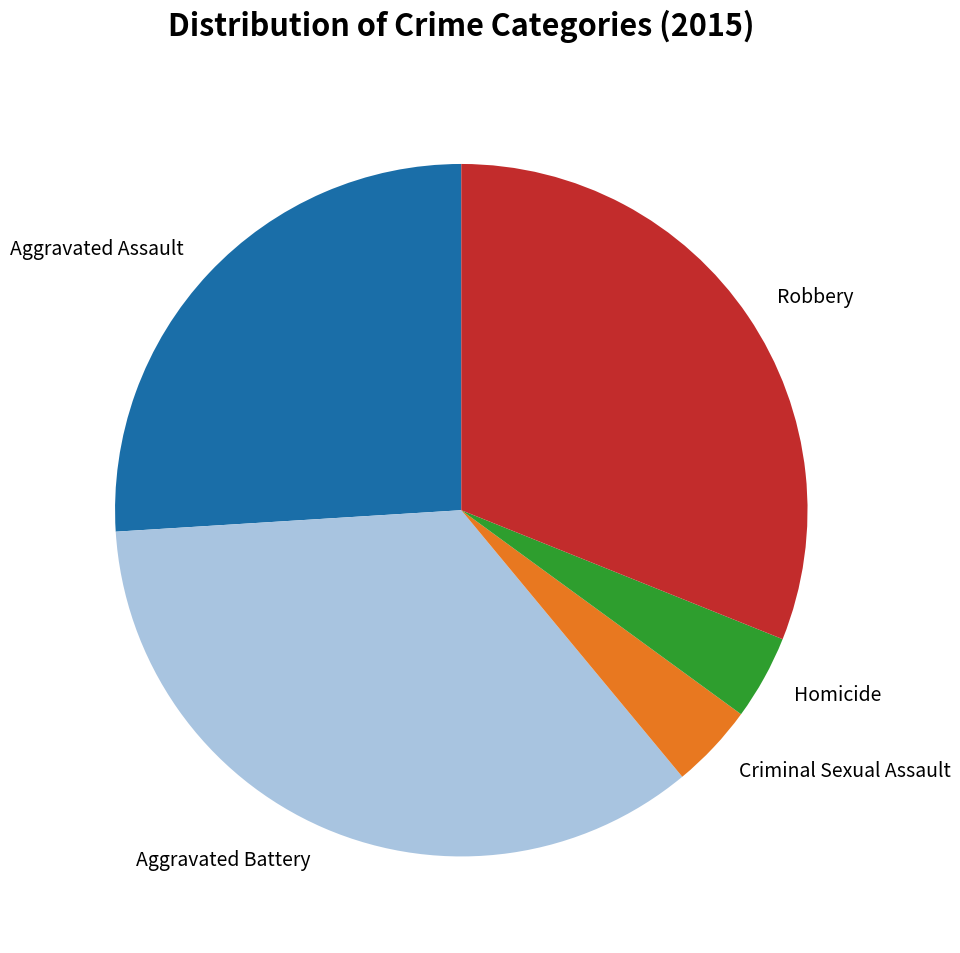

Is the sum of Criminal Sexual Assault and Aggravated Battery greater than half?

No